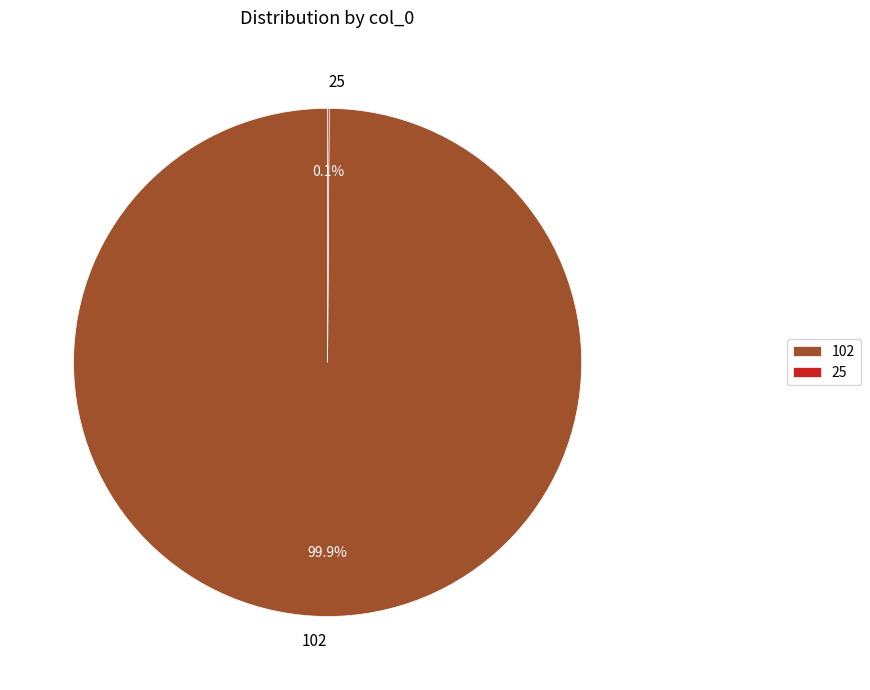

Does 102 account for over 50% of the chart?

Yes